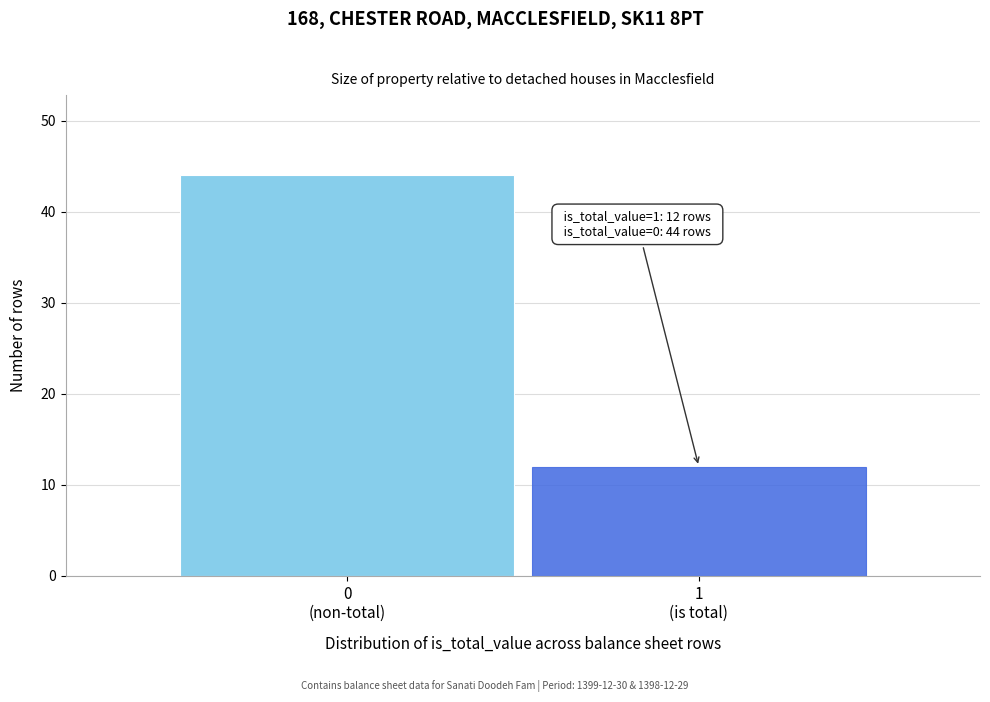

Reading left to right, what are all the values shown in this chart?

44	12